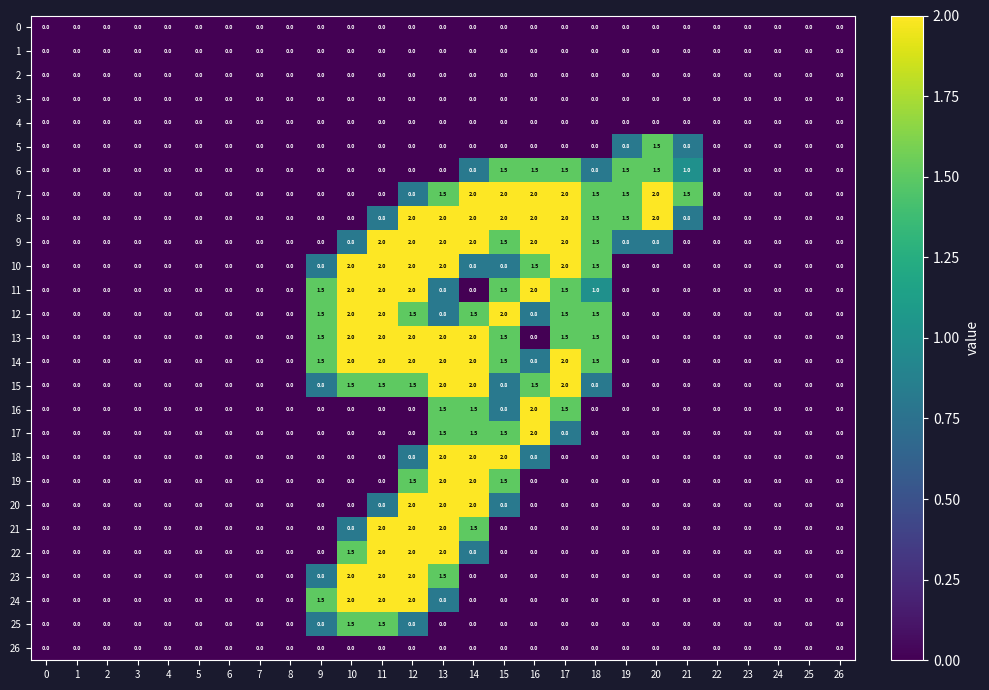

True or false: 18 has a value of 0.0 at 2.

True